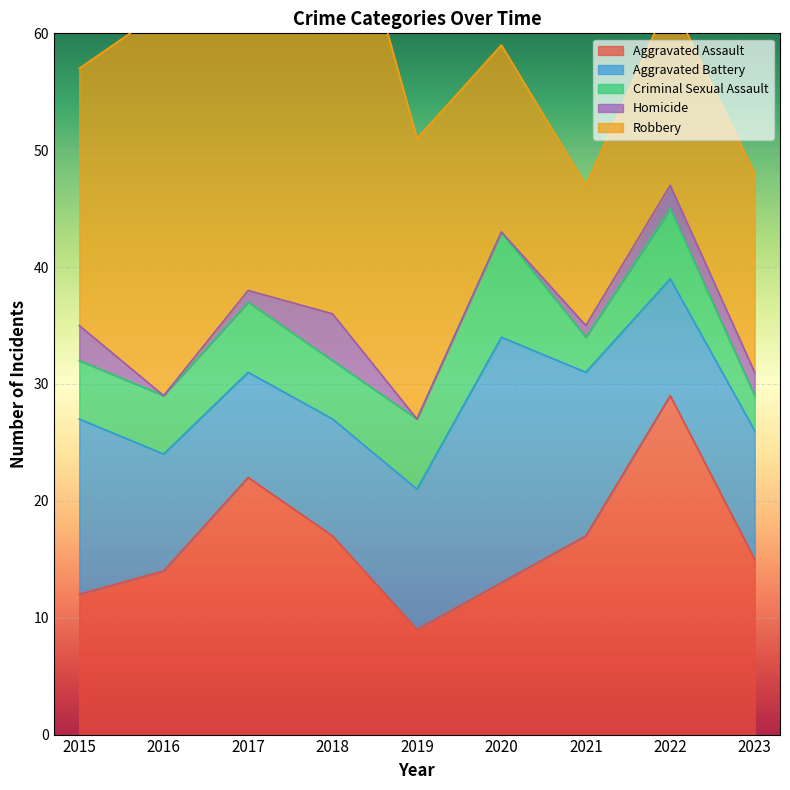

How many lines are shown in the chart?

5